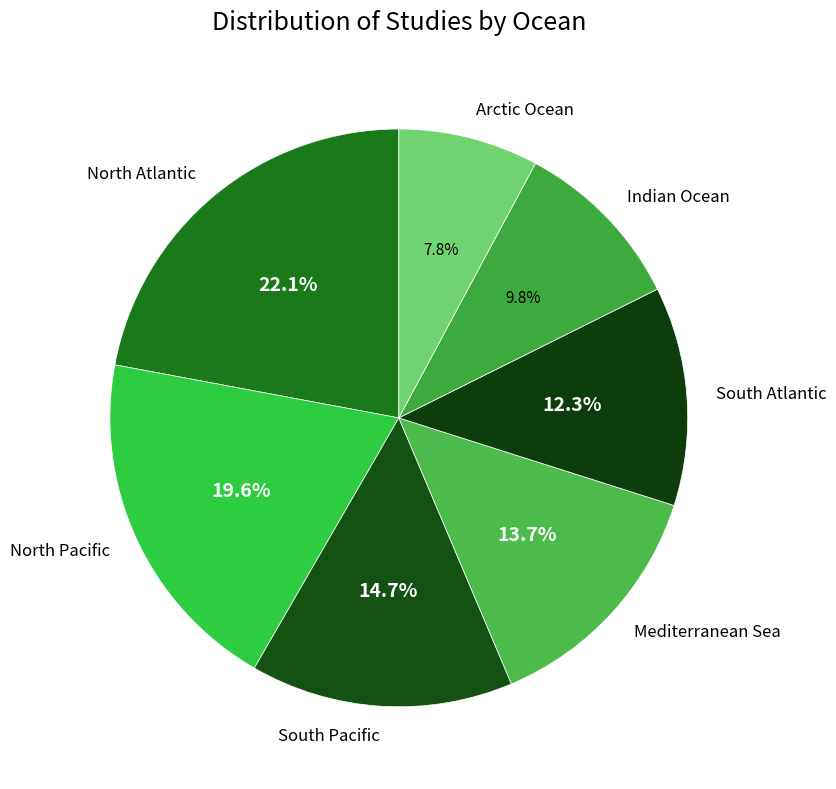

Does any single category account for the majority?

No